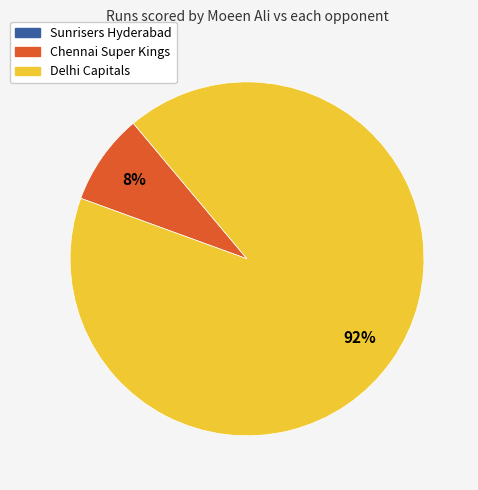

Is it true that Delhi Capitals is 80% of the pie?

False